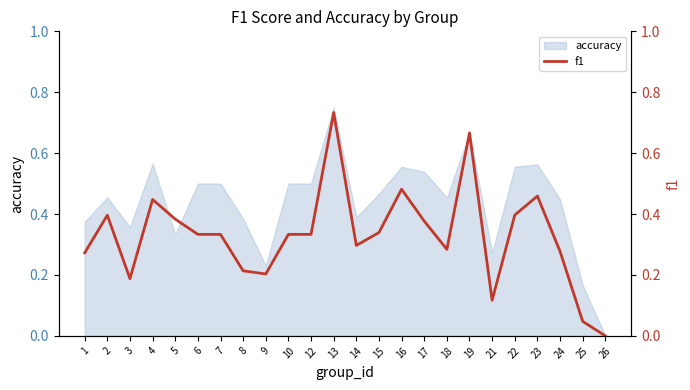

Is it true that accuracy equals 0.1 at 21?

False